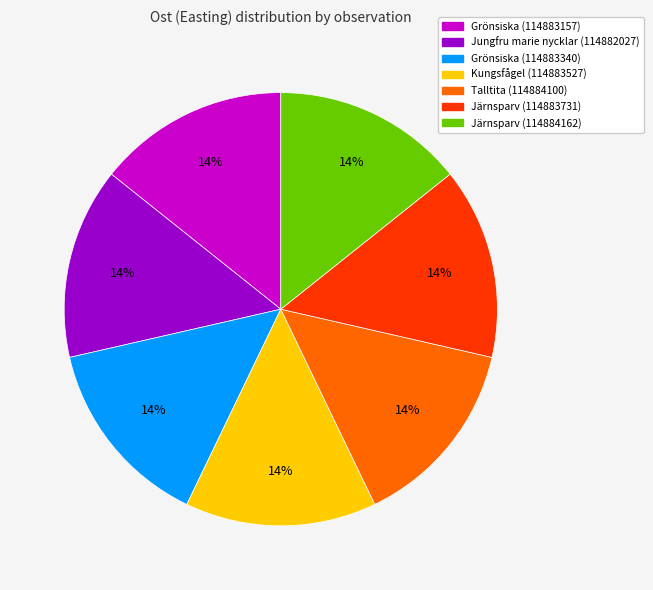

What is the ratio of the value at Järnsparv (114884162) to the value at Grönsiska (114883340)?

1.0